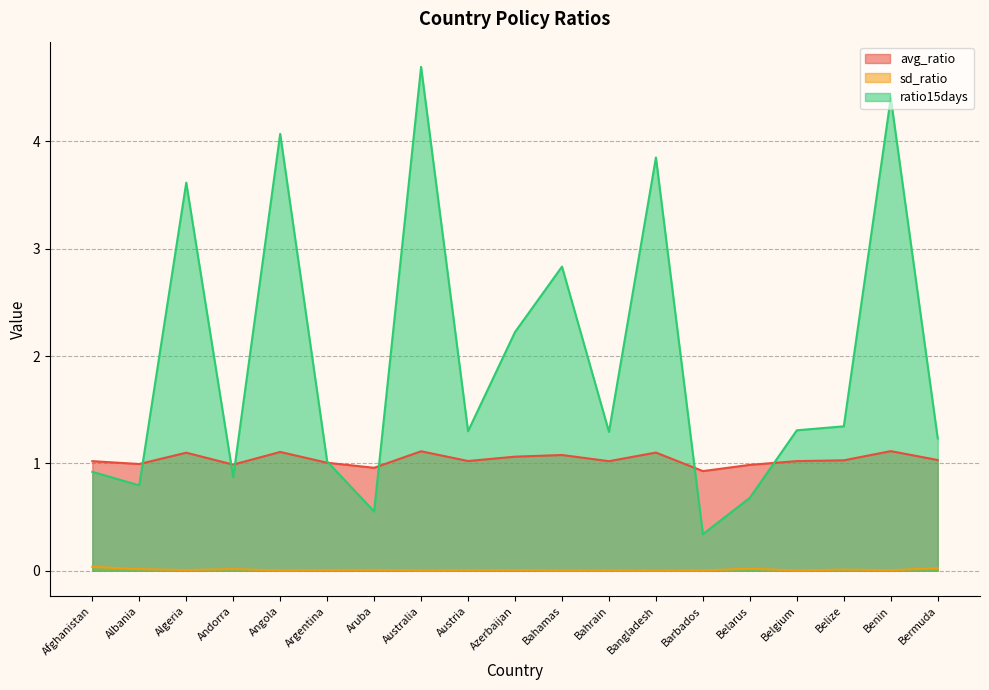

How many intersections are there between avg_ratio and ratio15days?

7